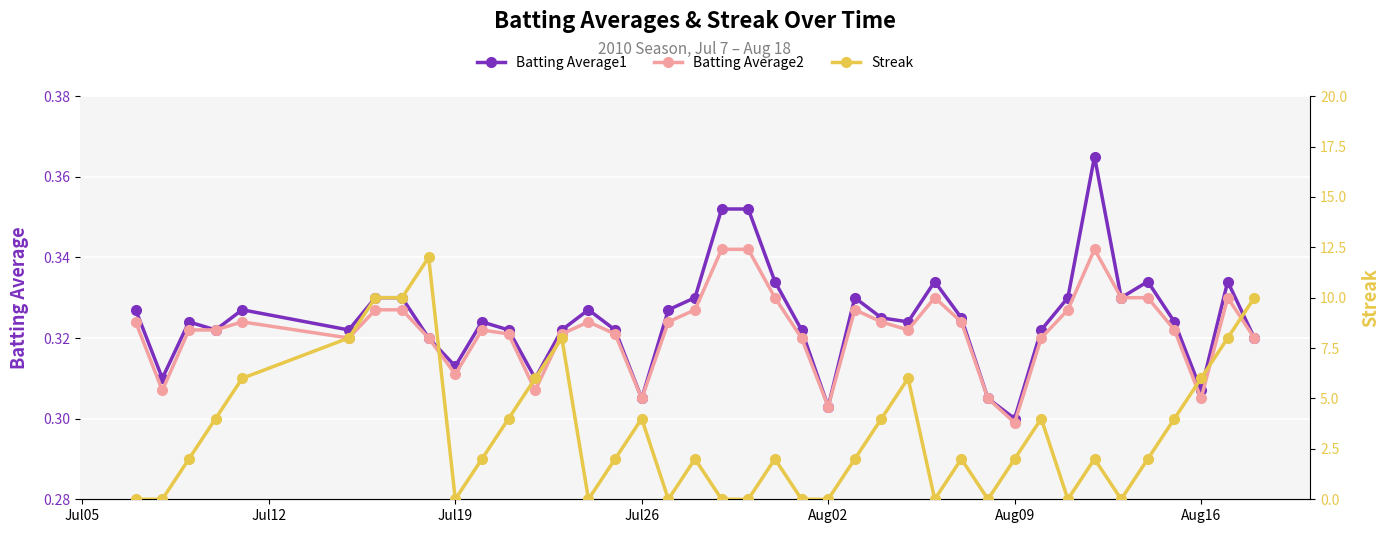

How many interior local peaks does the Streak series have?

9